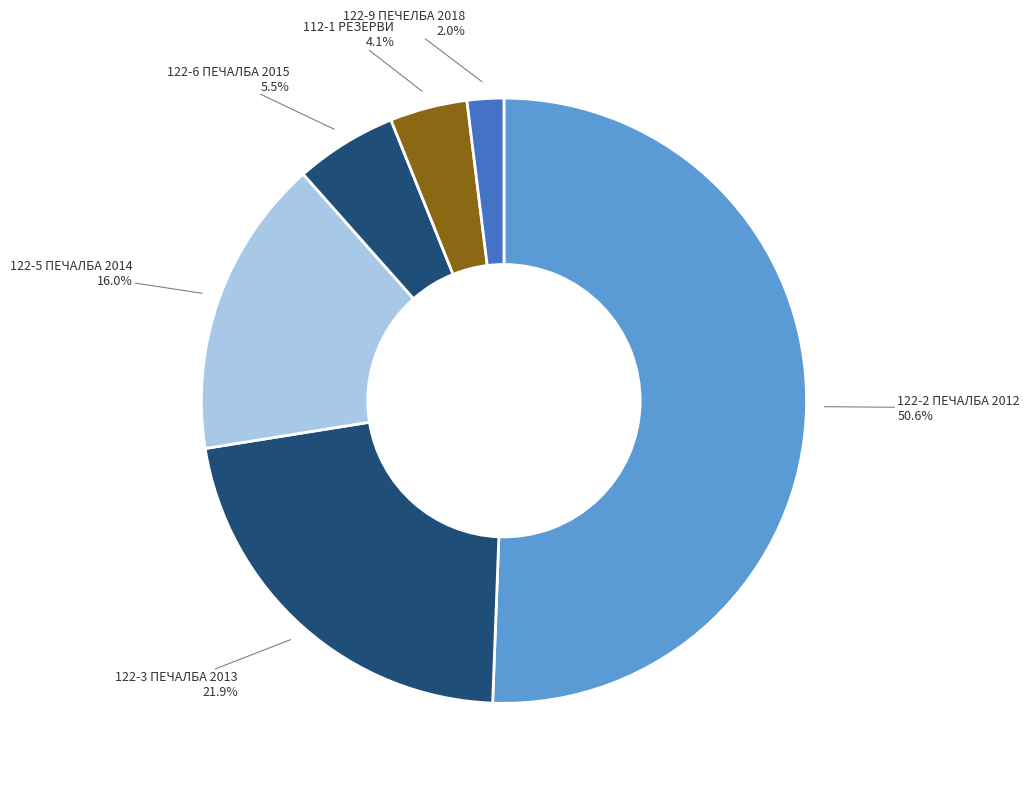

Count the number of slices in the pie.

6